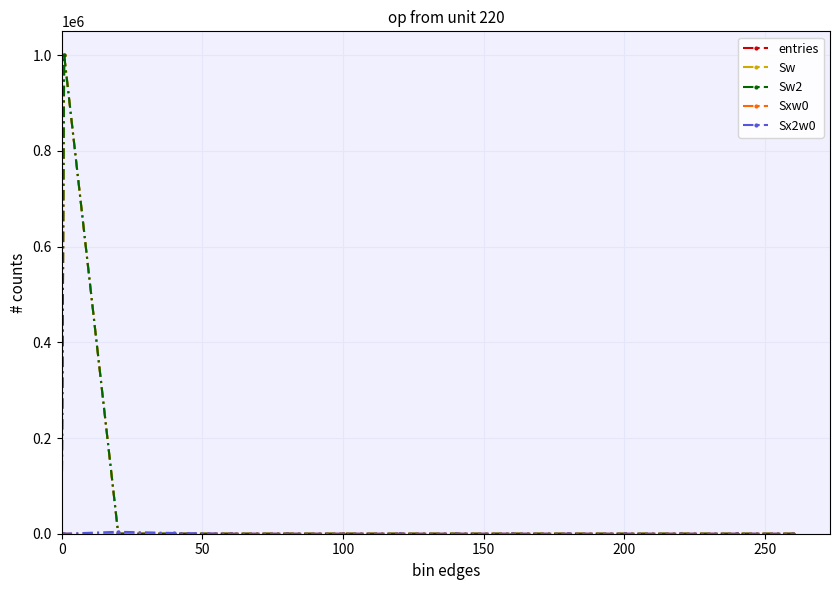

Is this an area chart (filled region under the line)?

No